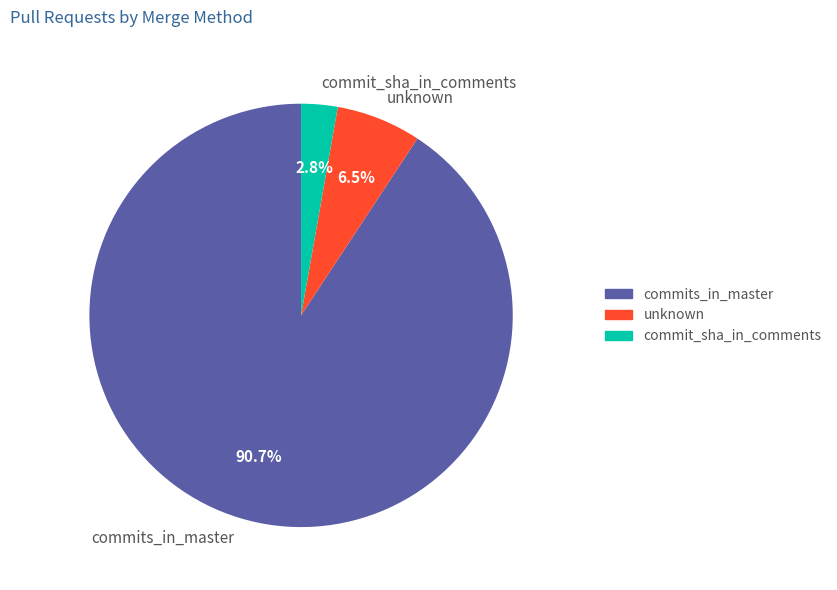

Count the number of slices in the pie.

3